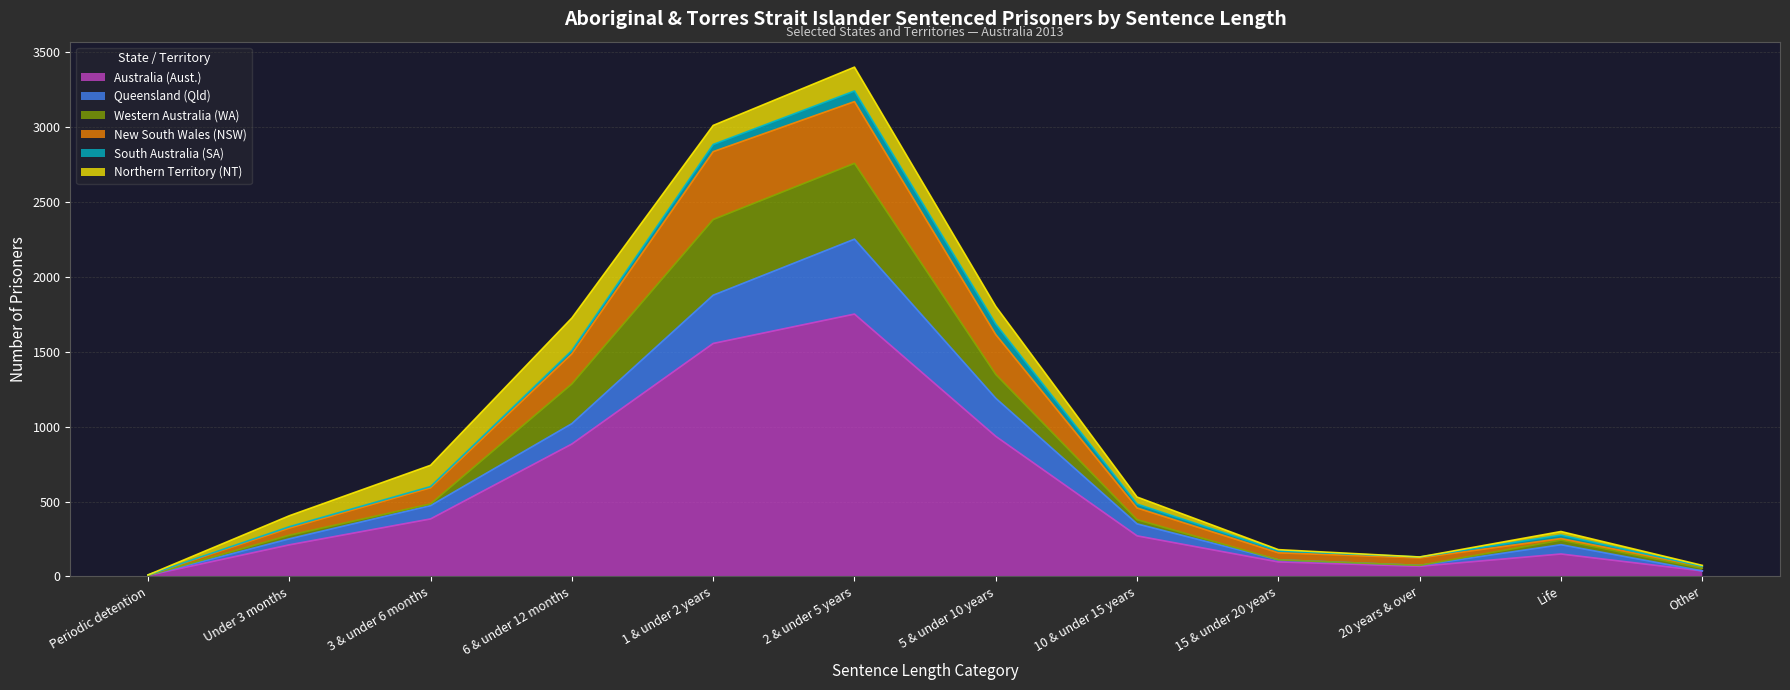

Reading left to right, transcribe all the data shown in this chart.

Australia (Aust.): Periodic detention=7	Under 3 months=211	3 & under 6 months=384	6 & under 12 months=884	1 & under 2 years=1555	2 & under 5 years=1751	5 & under 10 years=935	10 & under 15 years=271	15 & under 20 years=97	20 years & over=68	Life=150	Other=37
Queensland (Qld): Periodic detention=0	Under 3 months=40	3 & under 6 months=89	6 & under 12 months=136	1 & under 2 years=322	2 & under 5 years=500	5 & under 10 years=254	10 & under 15 years=80	15 & under 20 years=14	20 years & over=6	Life=62	Other=0
Western Australia (WA): Periodic detention=0	Under 3 months=24	3 & under 6 months=11	6 & under 12 months=265	1 & under 2 years=505	2 & under 5 years=506	5 & under 10 years=159	10 & under 15 years=28	15 & under 20 years=0	20 years & over=0	Life=31	Other=18
New South Wales (NSW): Periodic detention=3	Under 3 months=48	3 & under 6 months=108	6 & under 12 months=201	1 & under 2 years=453	2 & under 5 years=412	5 & under 10 years=266	10 & under 15 years=78	15 & under 20 years=47	20 years & over=50	Life=10	Other=12
South Australia (SA): Periodic detention=0	Under 3 months=9	3 & under 6 months=8	6 & under 12 months=22	1 & under 2 years=48	2 & under 5 years=71	5 & under 10 years=71	10 & under 15 years=26	15 & under 20 years=14	20 years & over=6	Life=23	Other=0
Northern Territory (NT): Periodic detention=0	Under 3 months=73	3 & under 6 months=142	6 & under 12 months=217	1 & under 2 years=127	2 & under 5 years=159	5 & under 10 years=117	10 & under 15 years=47	15 & under 20 years=7	20 years & over=0	Life=24	Other=7